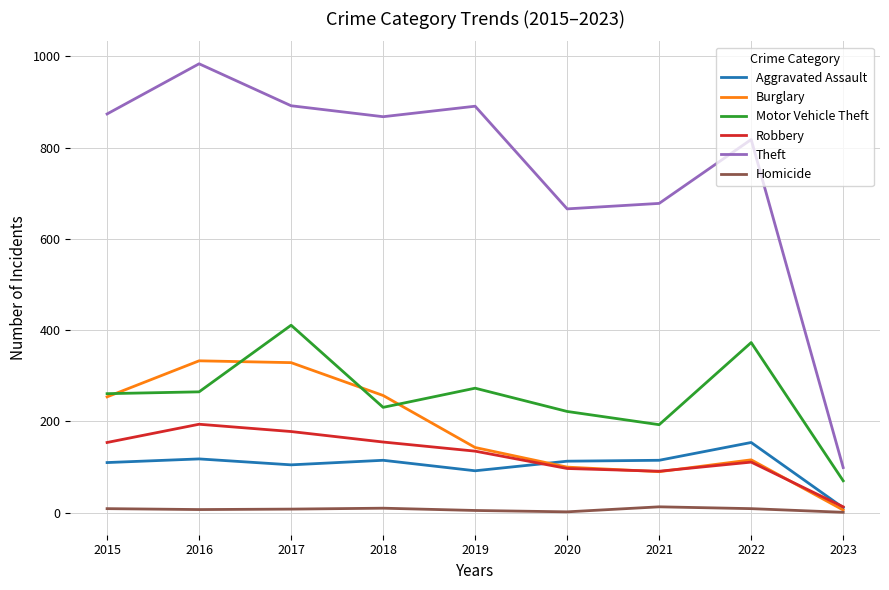

Is this an area chart (filled region under the line)?

No